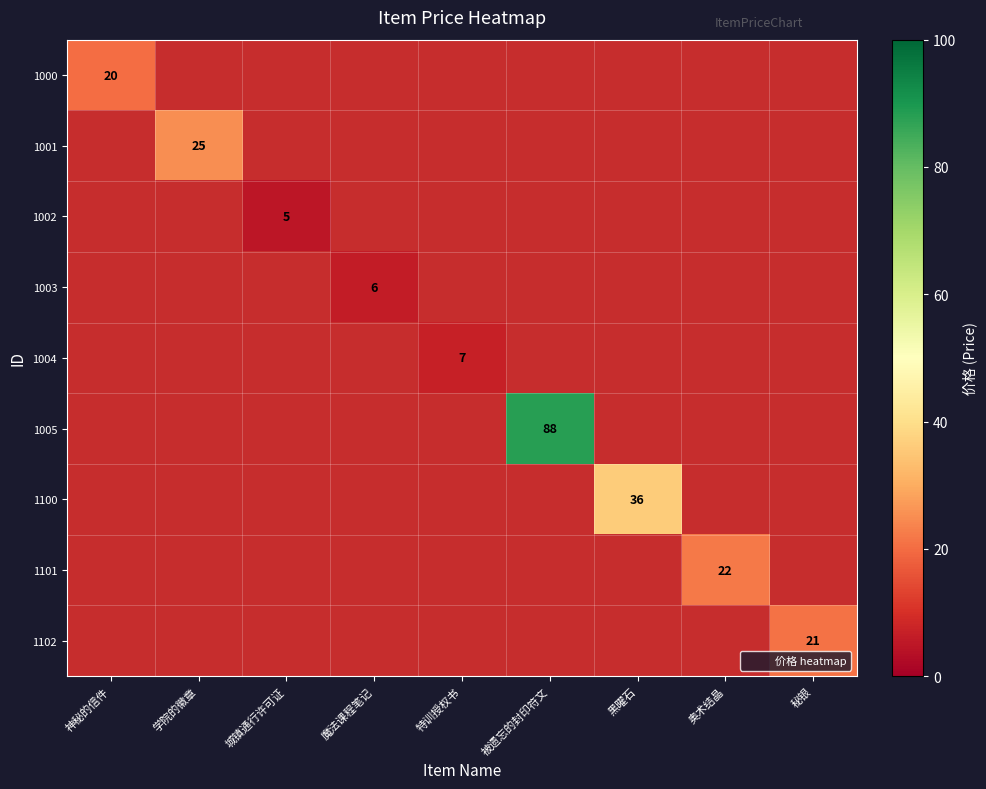

What is the total value across all series at 被遗忘的封印符文?

88